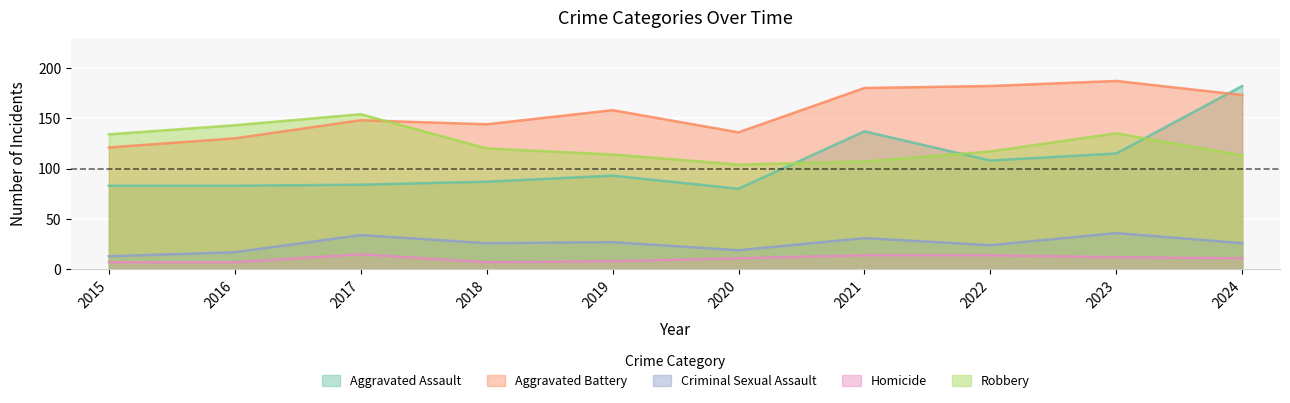

Reading right to left, what are all the values shown in this chart?

Aggravated Assault: 2024=182	2023=115	2022=108	2021=137	2020=80	2019=93	2018=87	2017=84	2016=83	2015=83
Aggravated Battery: 2024=173	2023=187	2022=182	2021=180	2020=136	2019=158	2018=144	2017=148	2016=130	2015=121
Criminal Sexual Assault: 2024=26	2023=36	2022=24	2021=31	2020=19	2019=27	2018=26	2017=34	2016=17	2015=13
Homicide: 2024=11	2023=12	2022=14	2021=14	2020=11	2019=8	2018=7	2017=15	2016=7	2015=7
Robbery: 2024=113	2023=135	2022=117	2021=107	2020=104	2019=114	2018=120	2017=154	2016=143	2015=134